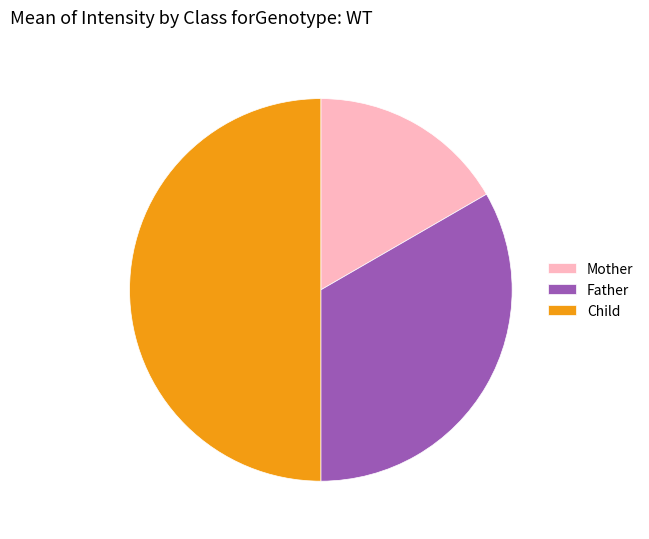

Combined, do Child and Mother account for over 50%?

Yes